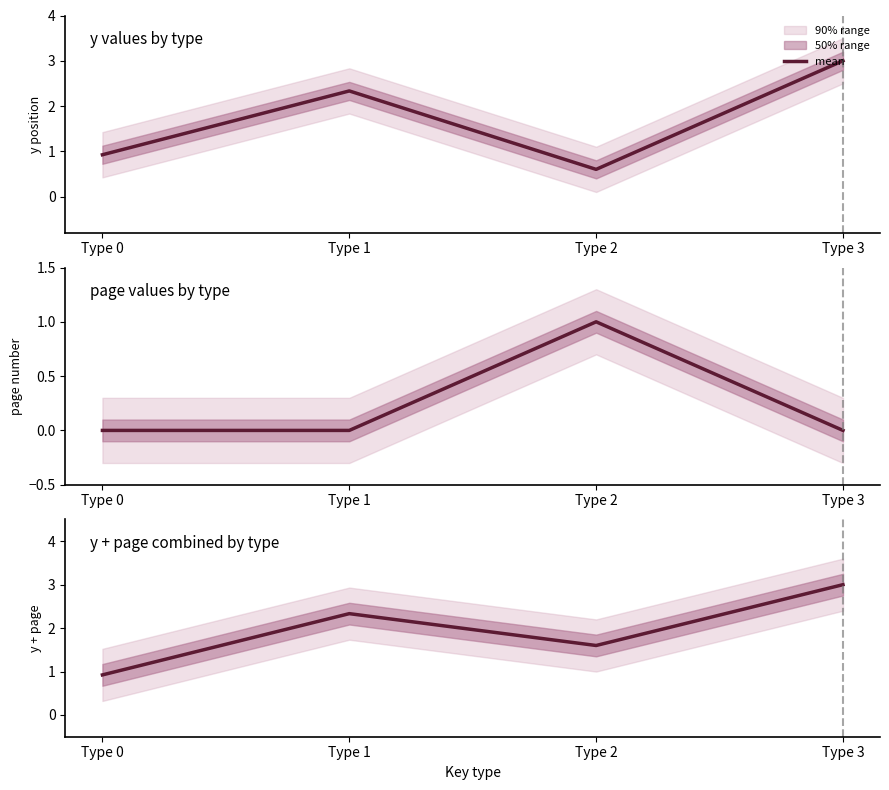

At which label is the value closest to 1?

Type 0